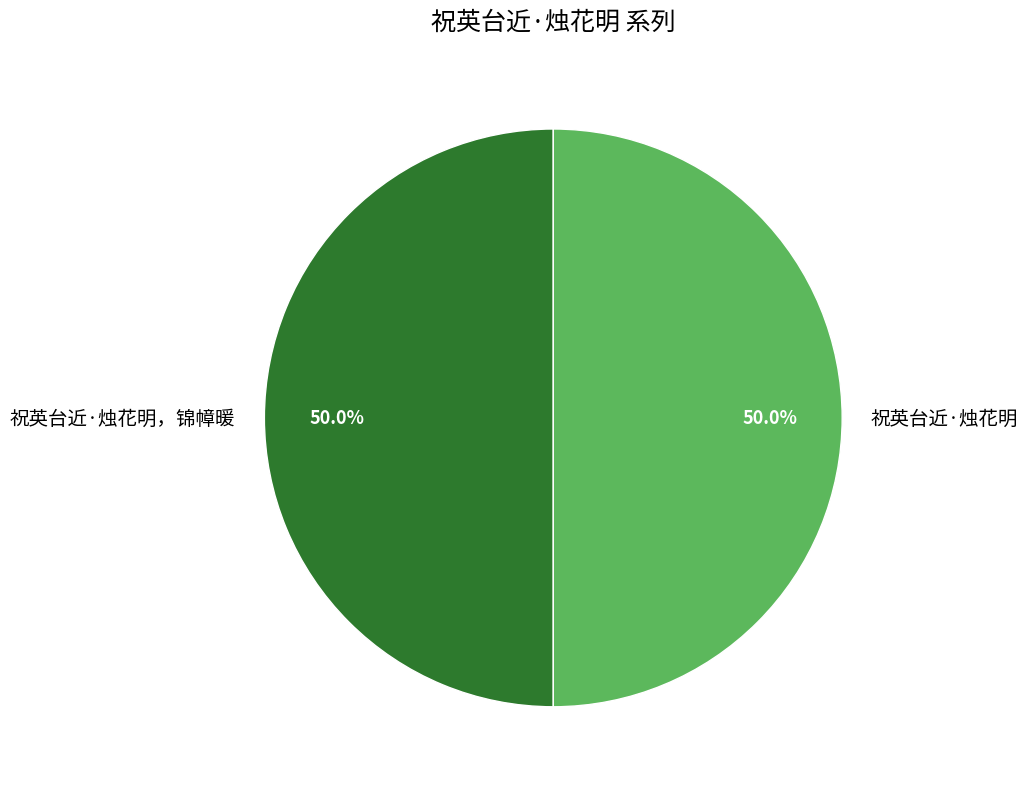

To the nearest percent, what percentage of the pie is 祝英台近·烛花明?

50%